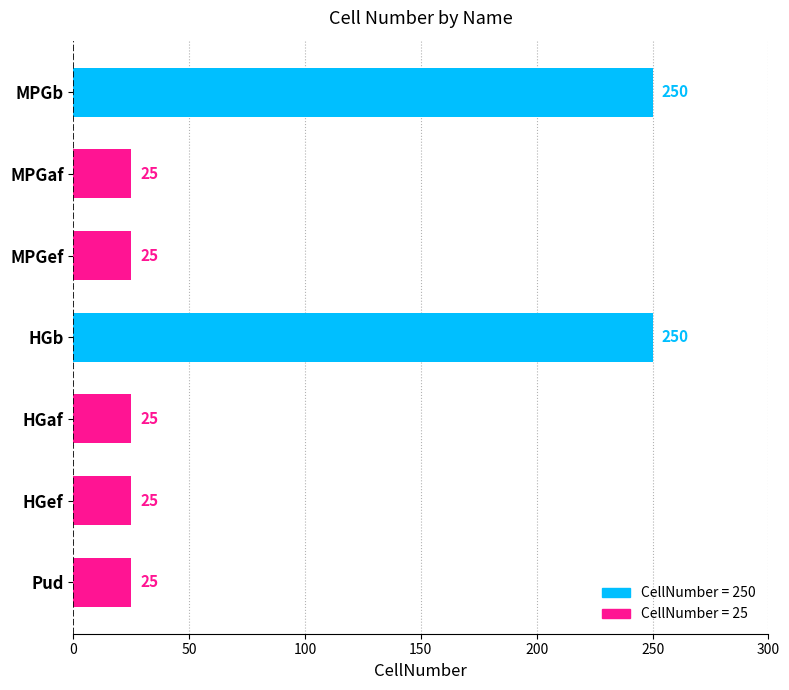

How many values are between 25 and 250?

7